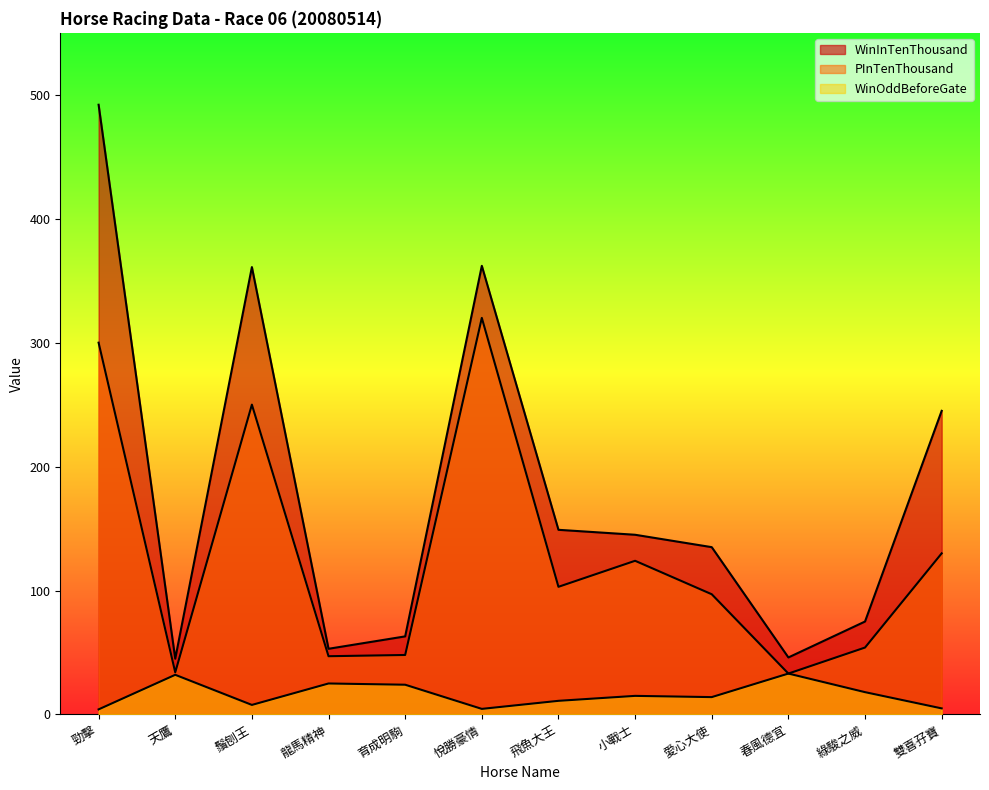

Rank the series by their average value, from lowest to highest.

WinOddBeforeGate, PInTenThousand, WinInTenThousand